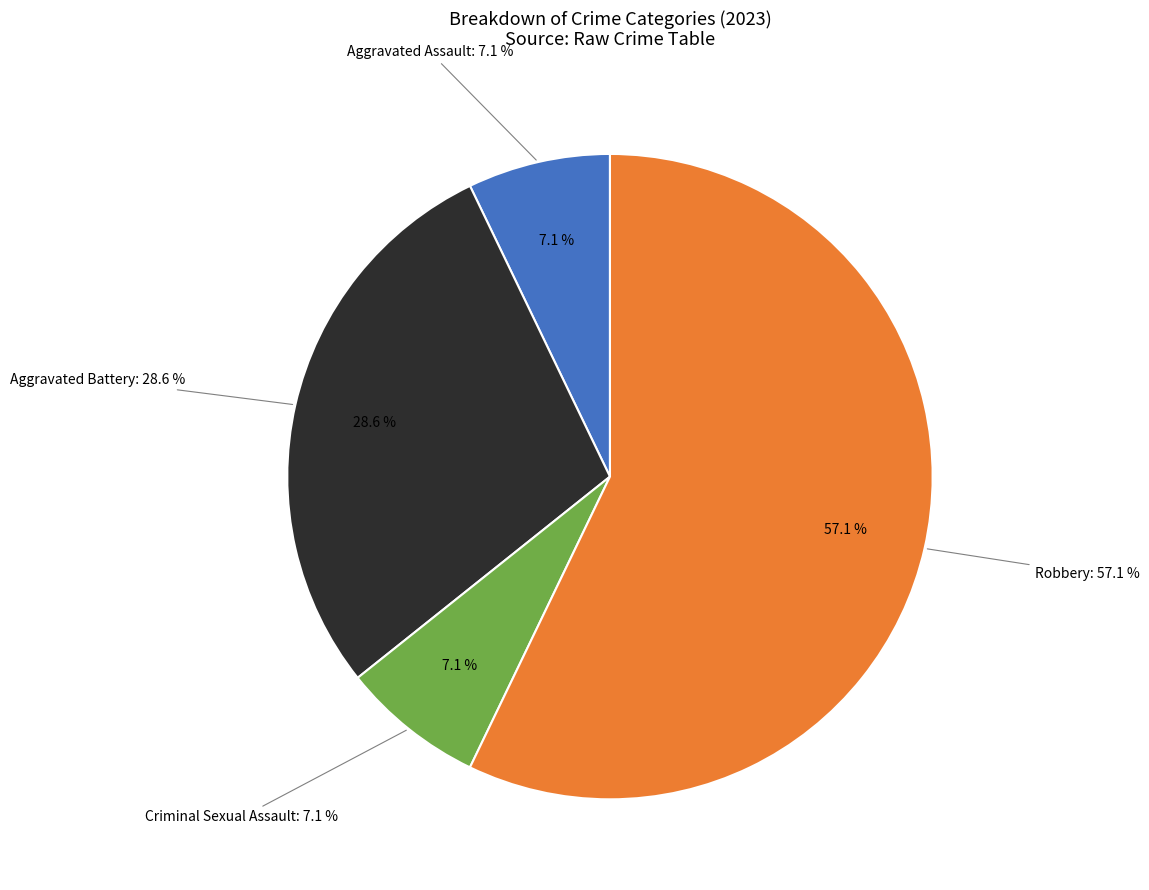

Between Robbery and Criminal Sexual Assault, which is larger?

Robbery